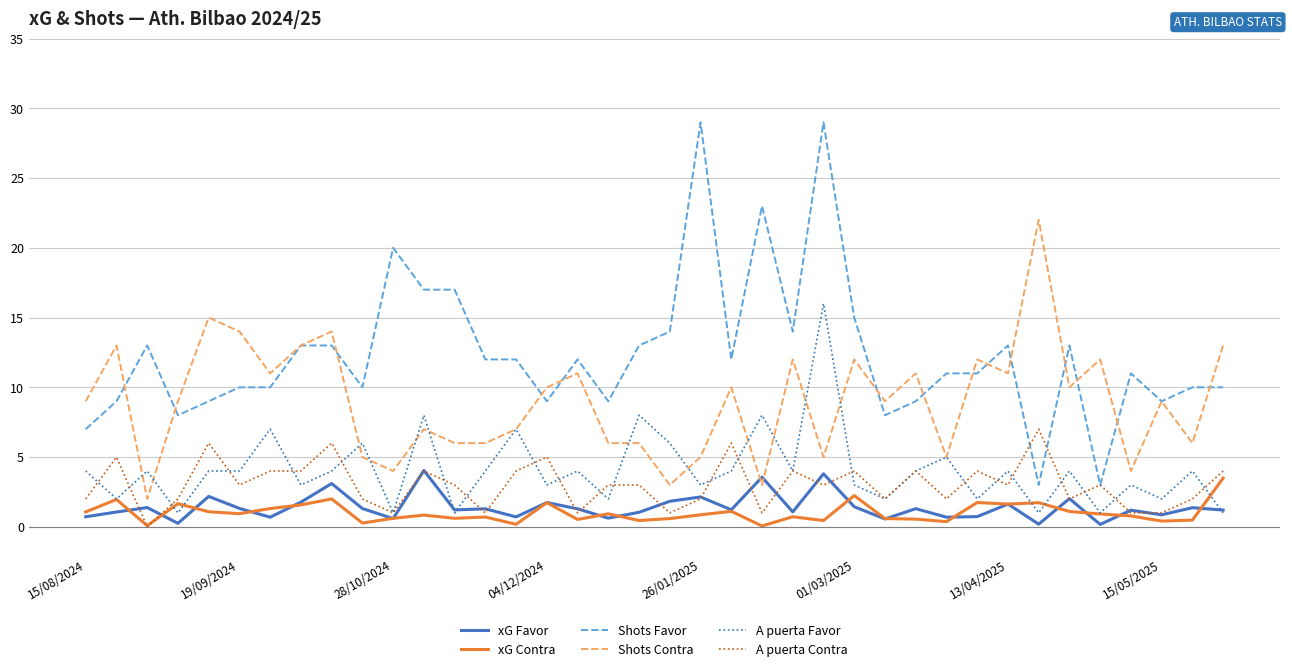

True or false: Shots Favor and A puerta Favor intersect in this chart.

False